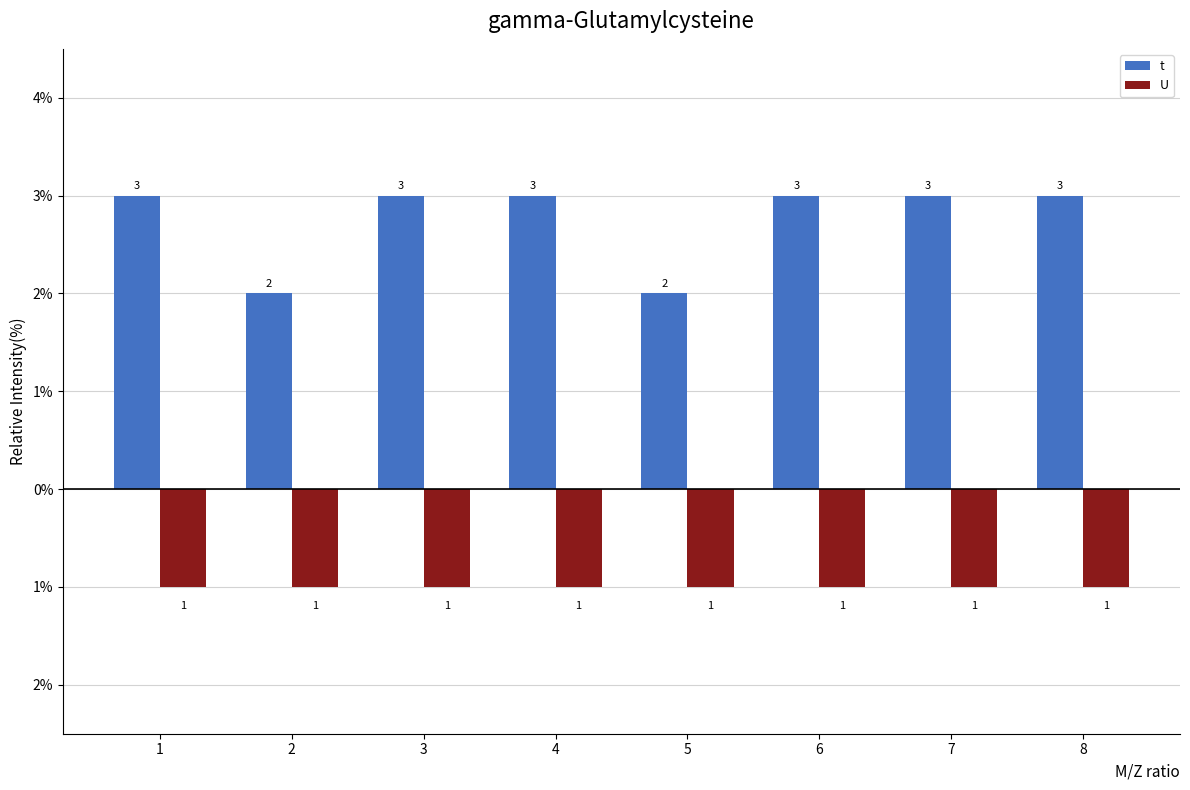

What are all the series names shown in the legend?

t, U